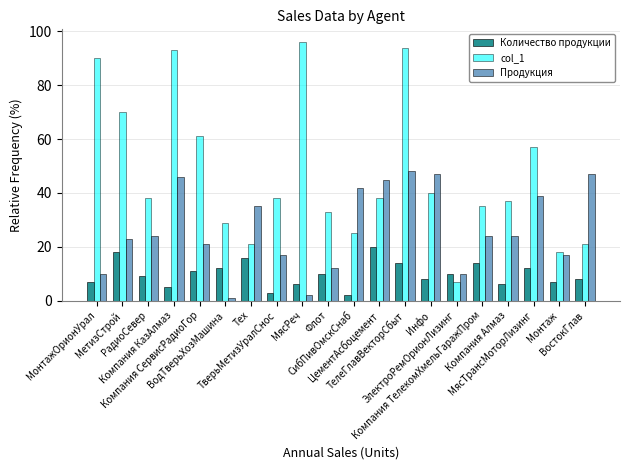

At which label does col_1 reach its peak?

МясРеч